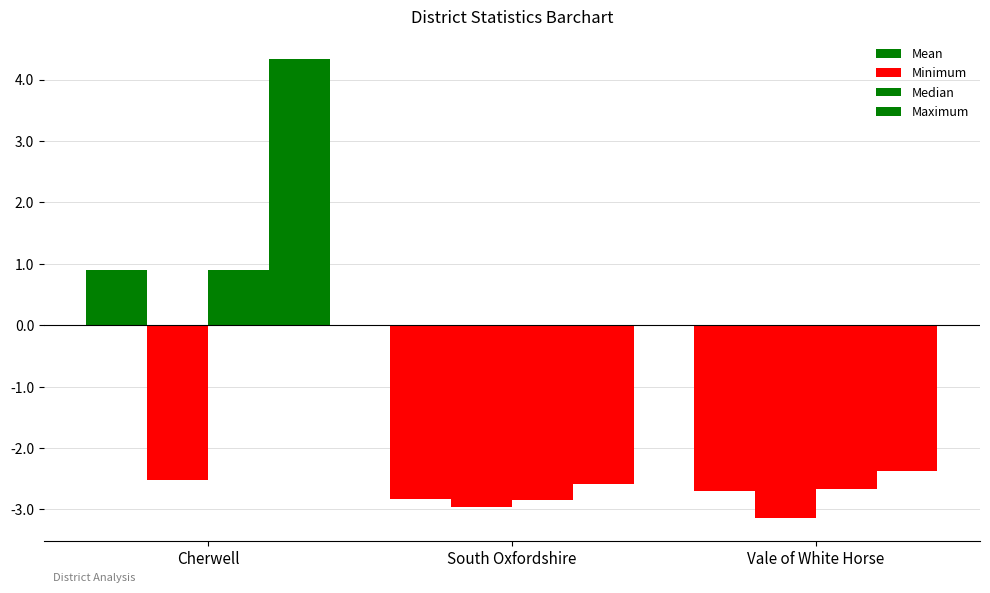

What is the label of the 2nd bar from the left?

South Oxfordshire